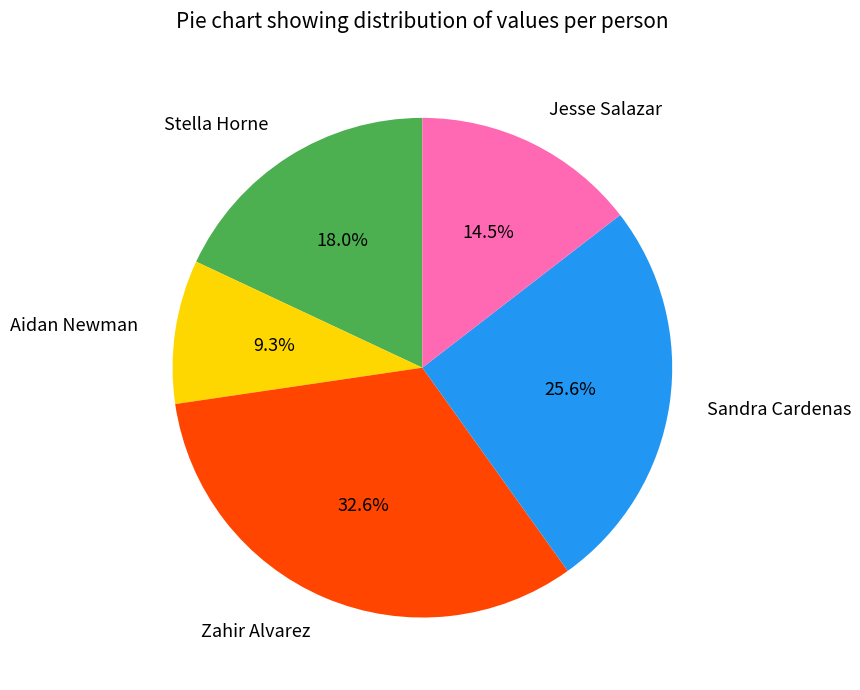

How much of the chart is everything except Zahir Alvarez?

67.4%